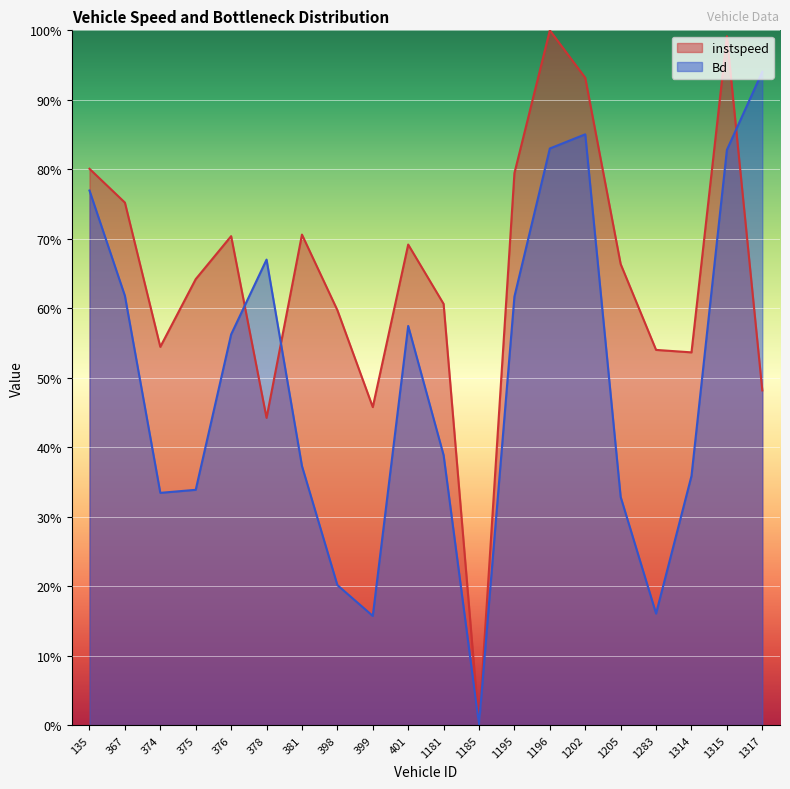

In instspeed, how many points are higher than both neighbors (excluding endpoints)?

5